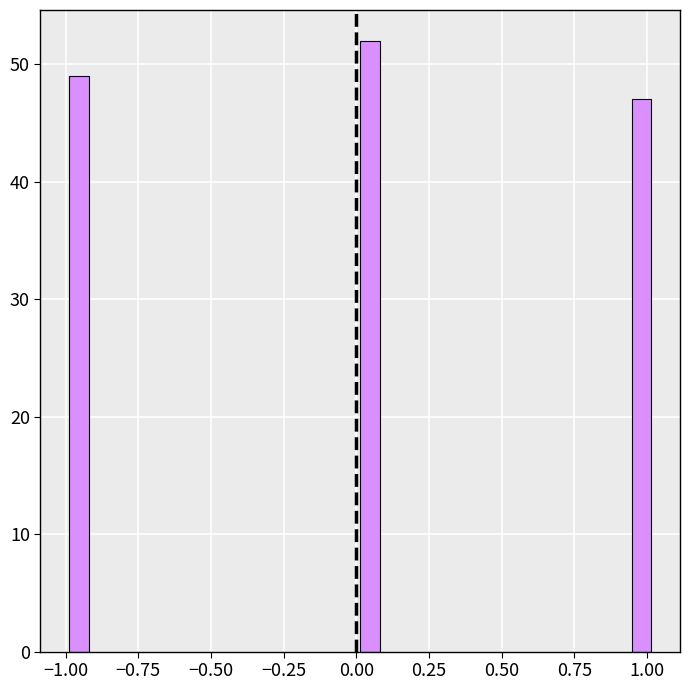

Around what value on the x-axis is the tallest bar? Give the approximate position of its centre, as read against the axis.

0.05